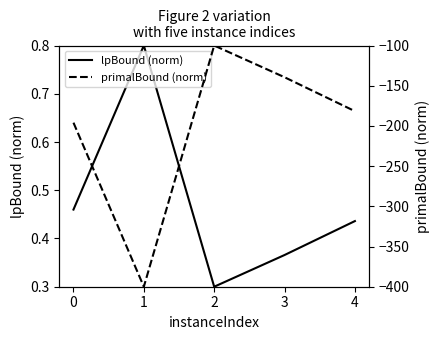

What is the difference between the second highest and minimum values in the primalBound (norm) series?

260.6